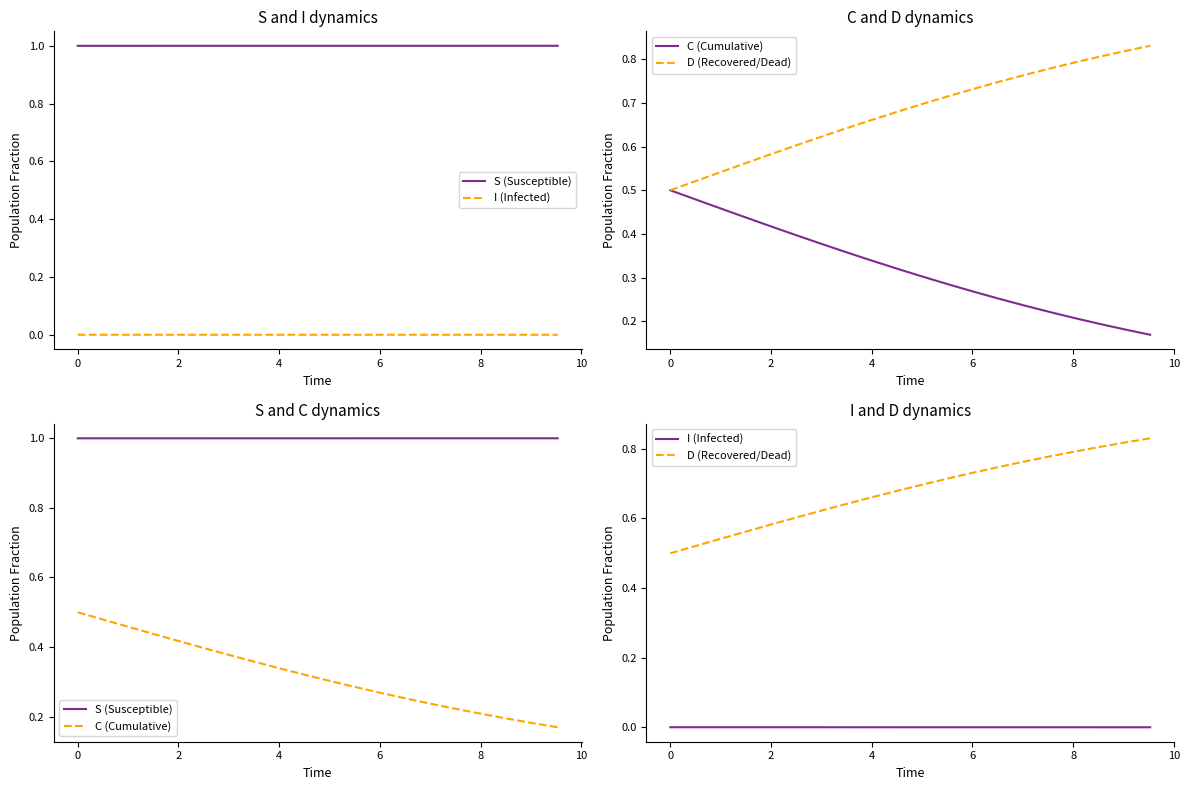

Rank the series by their average value, from lowest to highest.

I (Infected), C (Cumulative), D (Recovered/Dead), S (Susceptible)